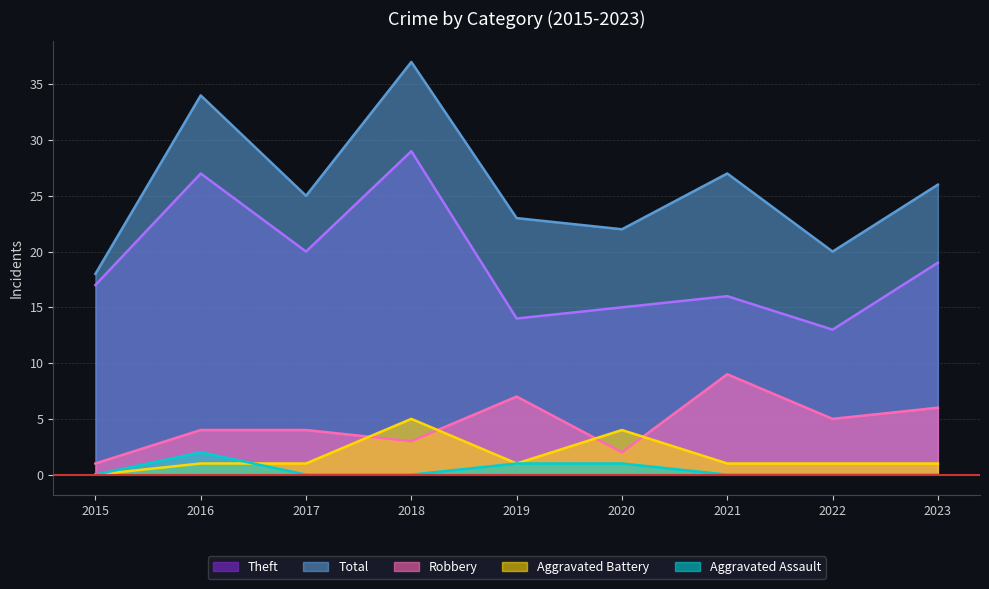

How many lines are shown in the chart?

5